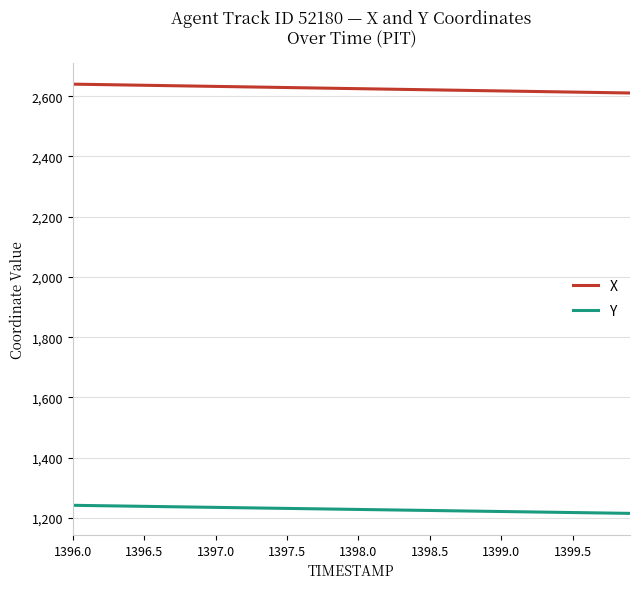

True or false: X and Y intersect in this chart.

False